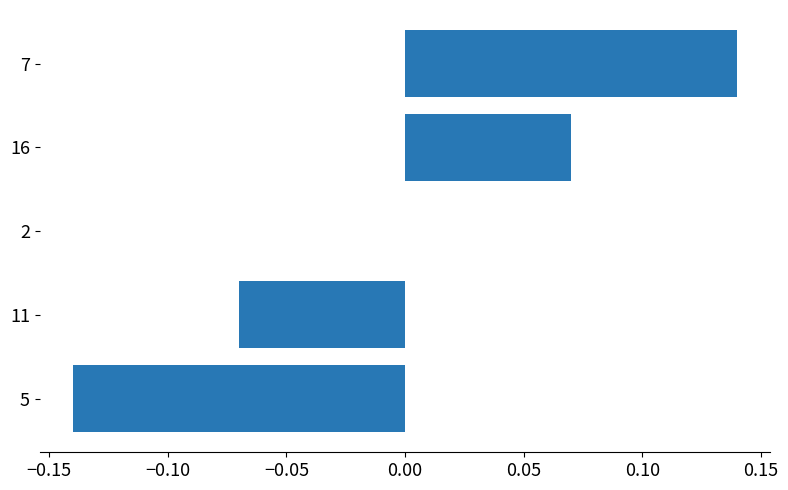

The chart shows a value of -0.0 at 5. True or false?

False